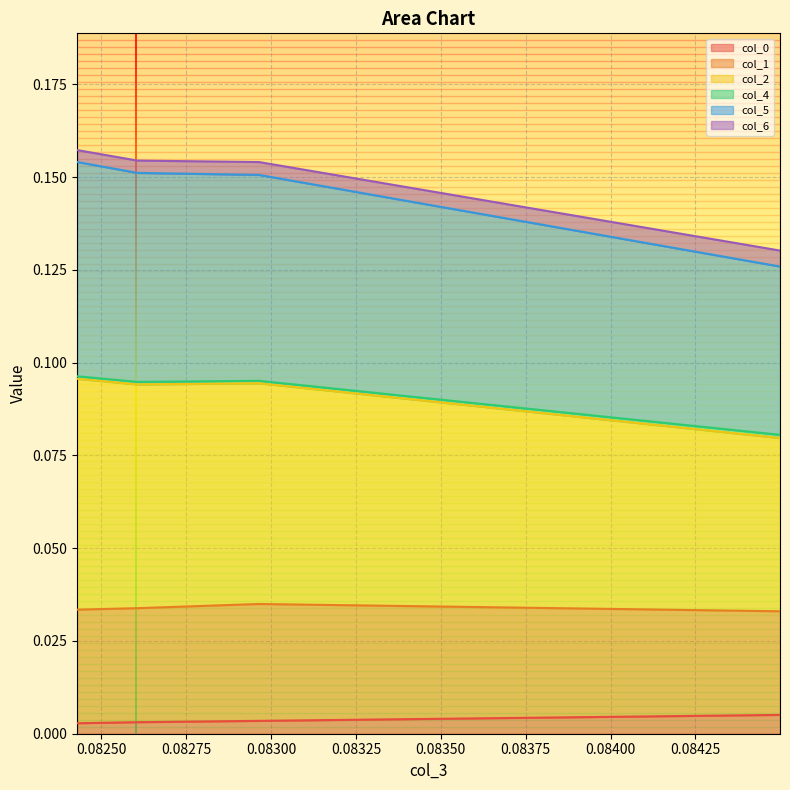

What is the greatest value displayed?

0.2